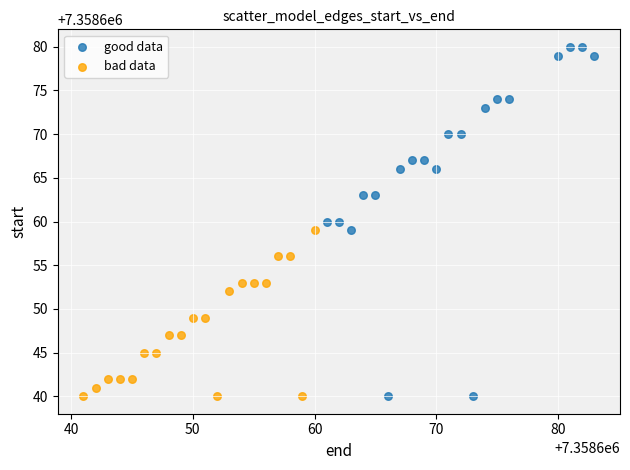

Which series reaches the maximum Y coordinate?

good data